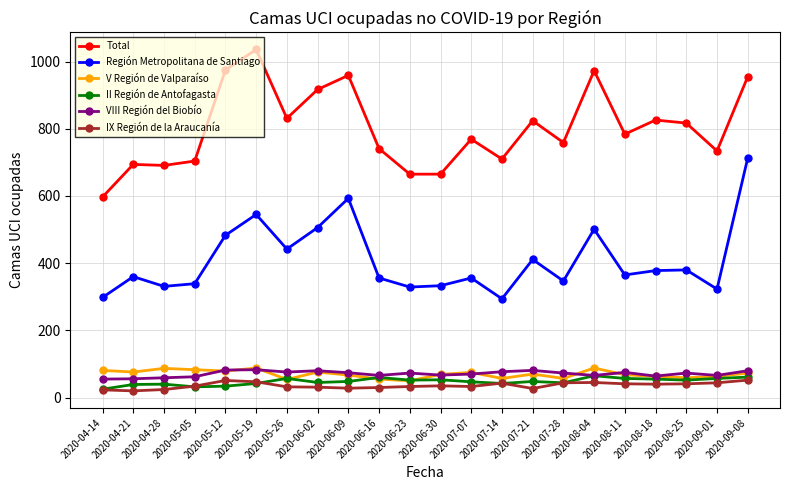

What is the total value across all series at 2020-06-09?

1769